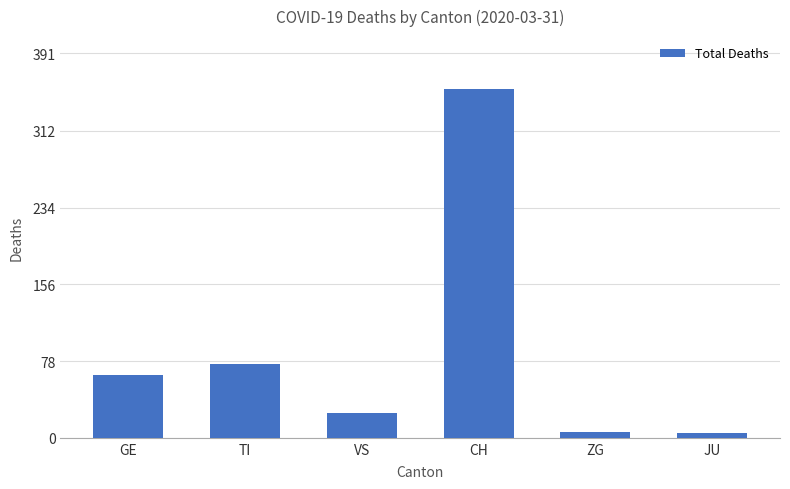

How many series are shown in this chart?

1